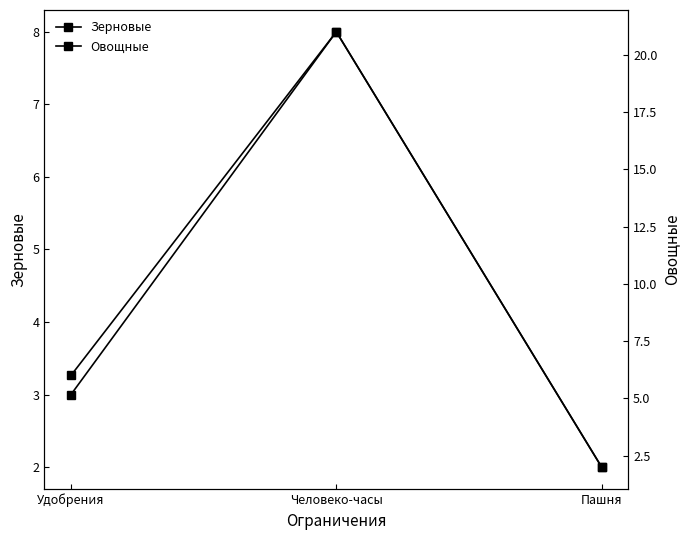

Rank the series by their maximum value, from lowest to highest.

Зерновые, Овощные